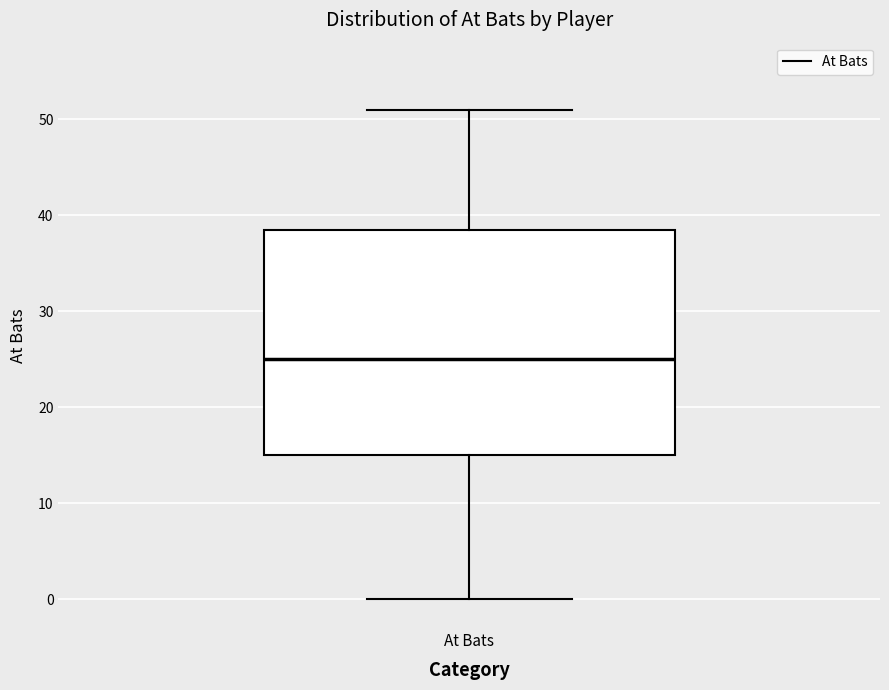

Where is the upper edge of the box for At Bats on the y-axis? The values are not printed on the chart, so give them approximately, as read against the axis.

39